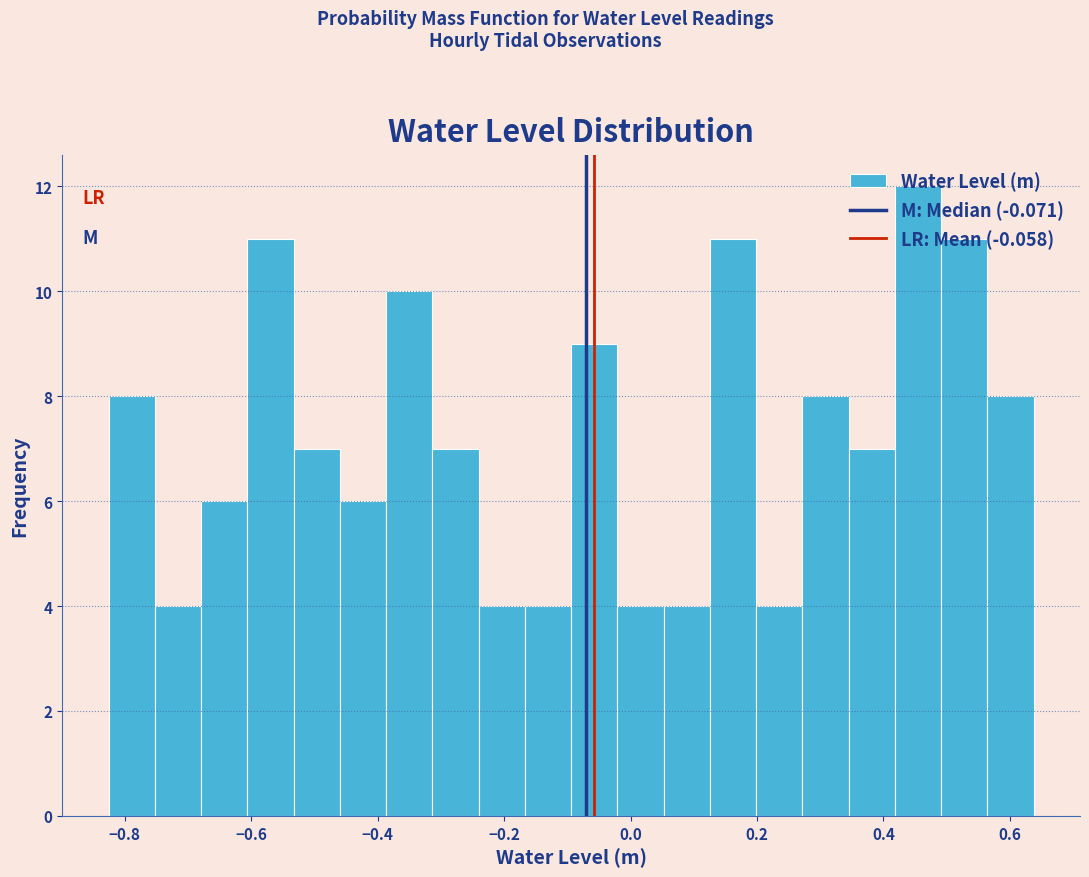

Around what value on the x-axis is the tallest bar? Give the approximate position of its centre, as read against the axis.

0.46